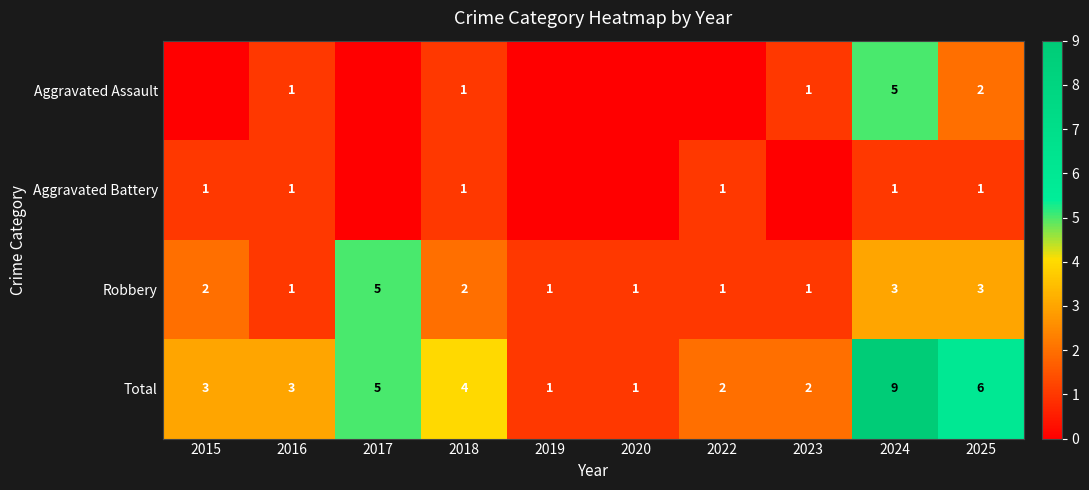

Which series changed the most between 2018 and 2025?

Total